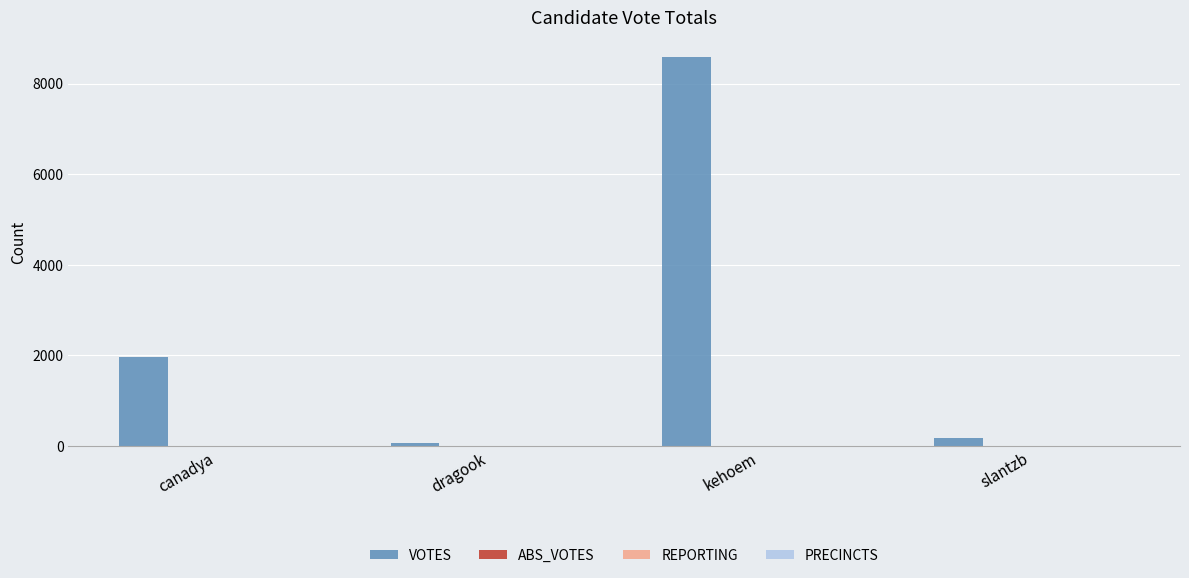

What is the greatest value displayed?

8583